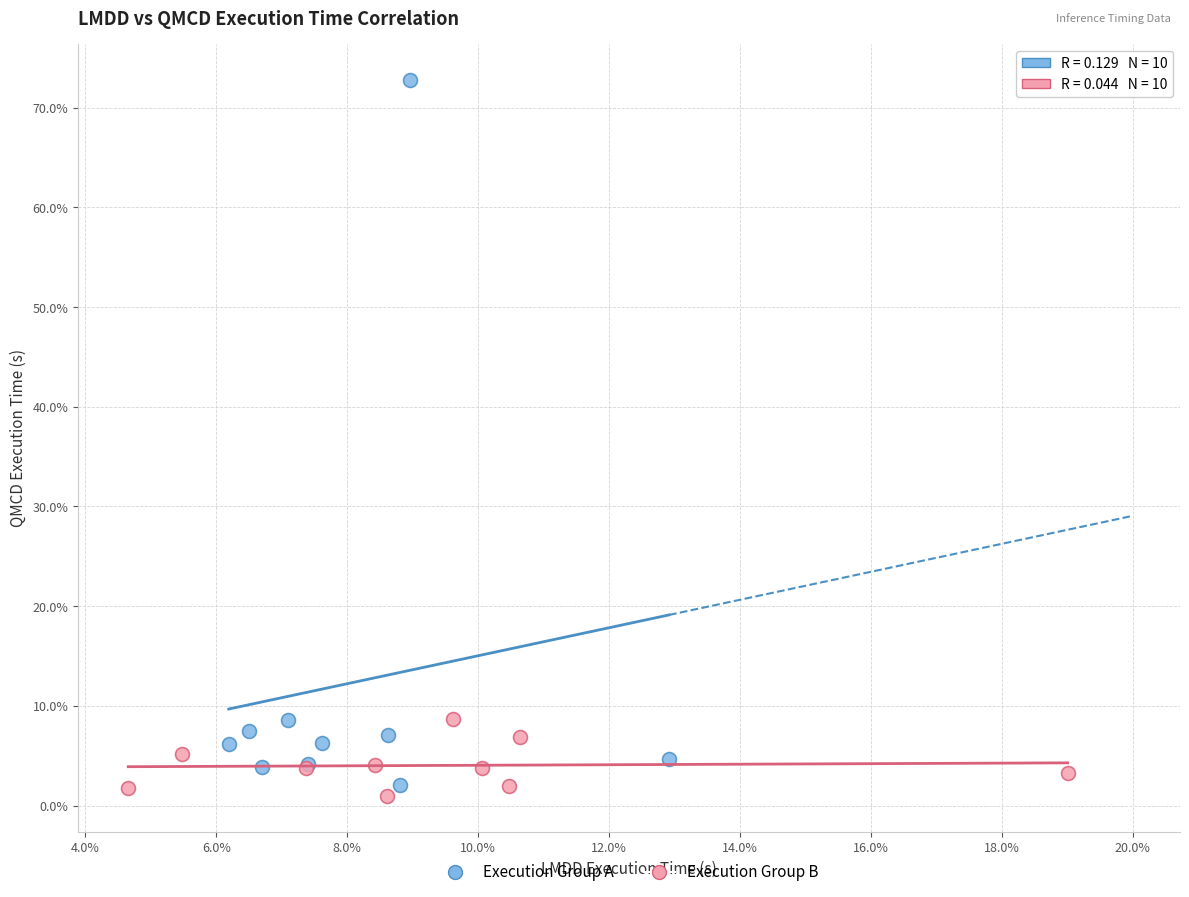

Which series reaches the minimum Y coordinate?

Execution Group B